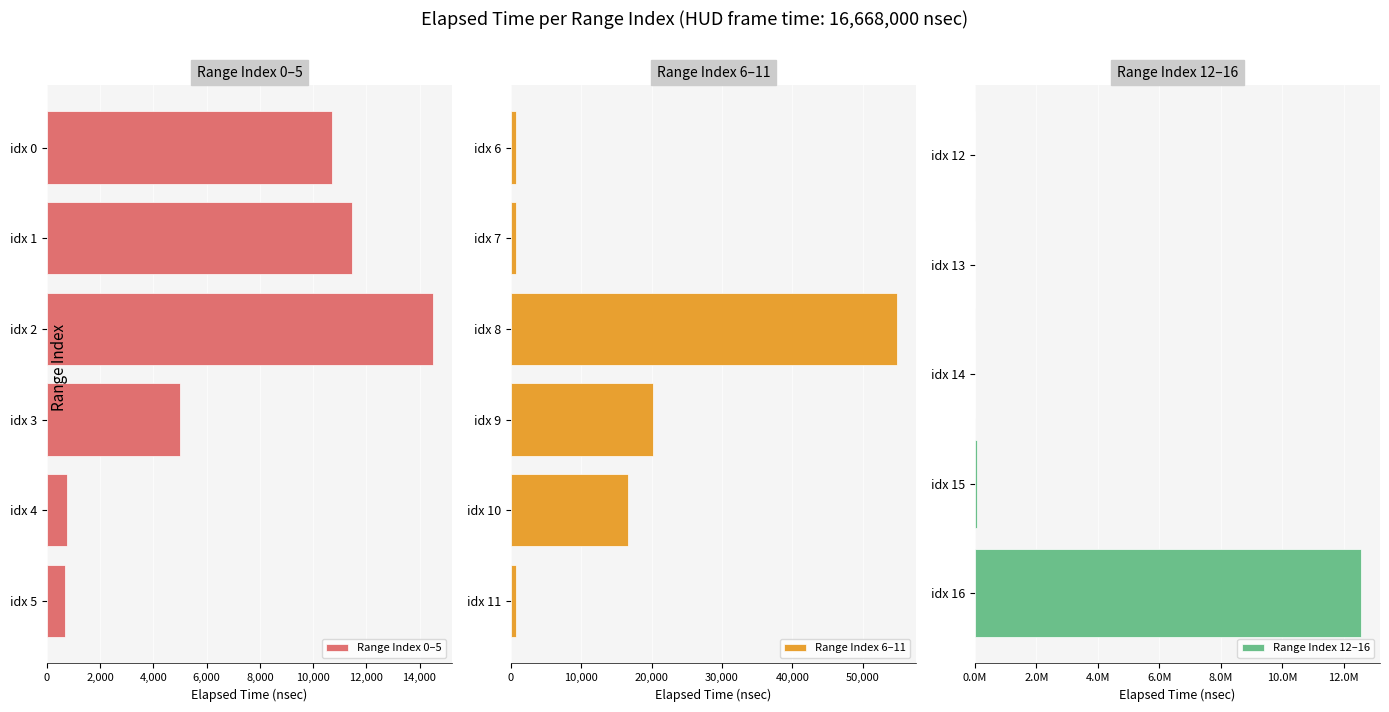

What is the greatest value displayed?

12555328